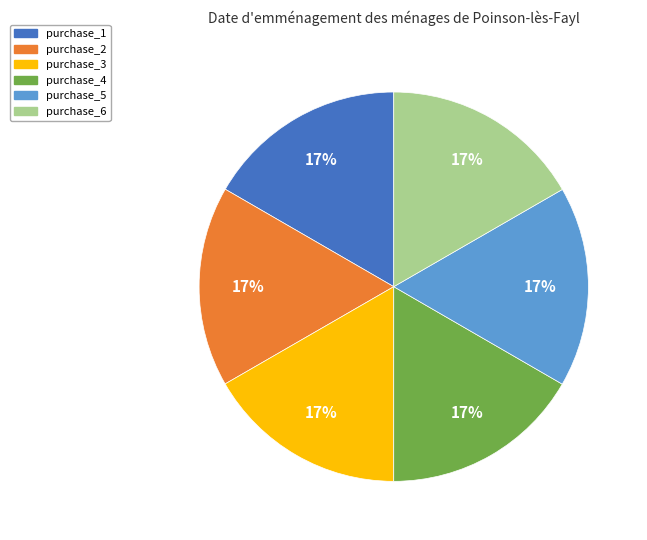

Does any single category account for the majority?

No